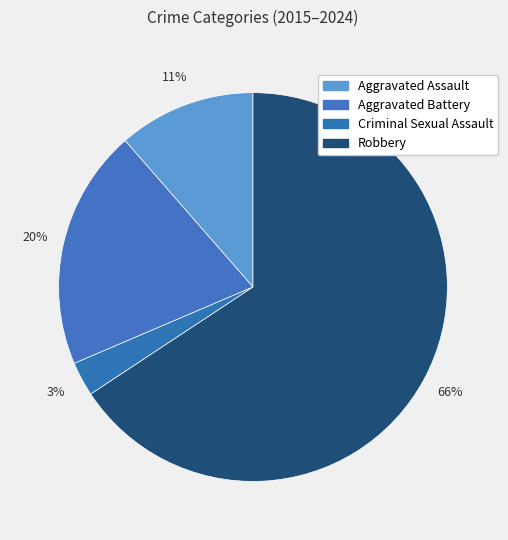

Count the number of slices in the pie.

4